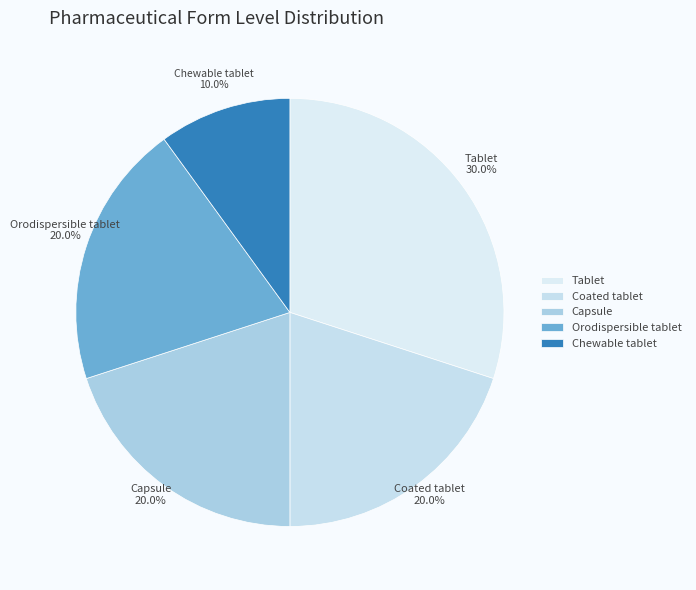

The Coated tablet slice represents 10% of the pie. True or false?

False